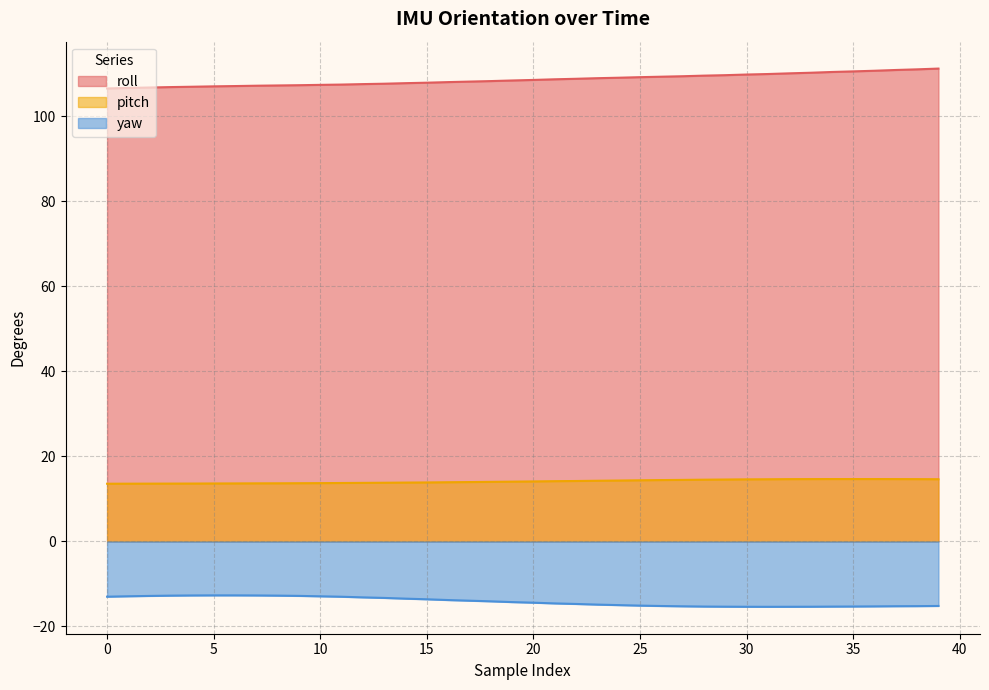

Which has a higher value, 3 or 30?

30